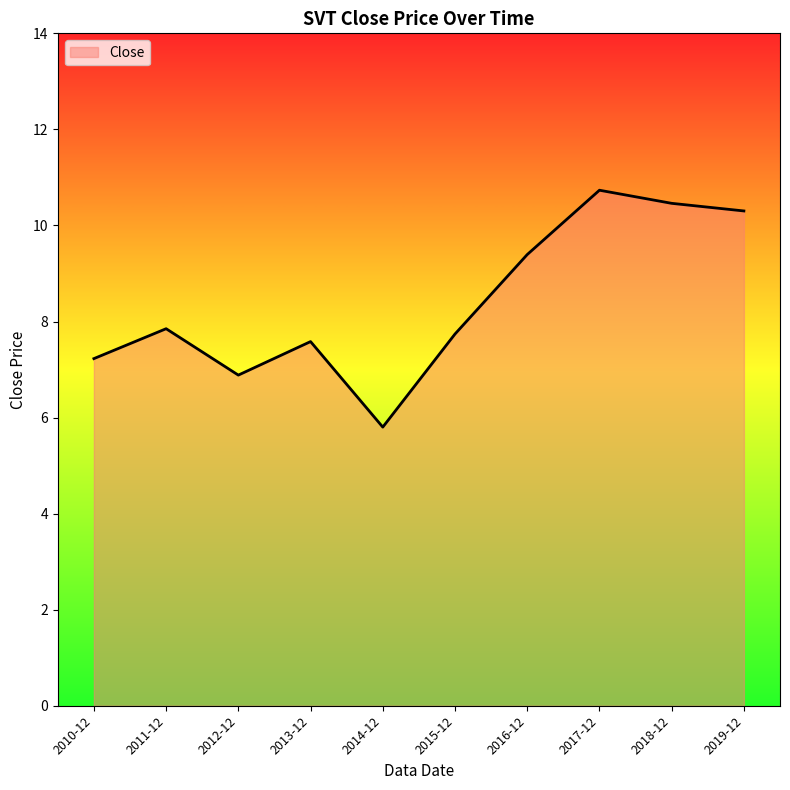

What position from the left is 2016-12?

7